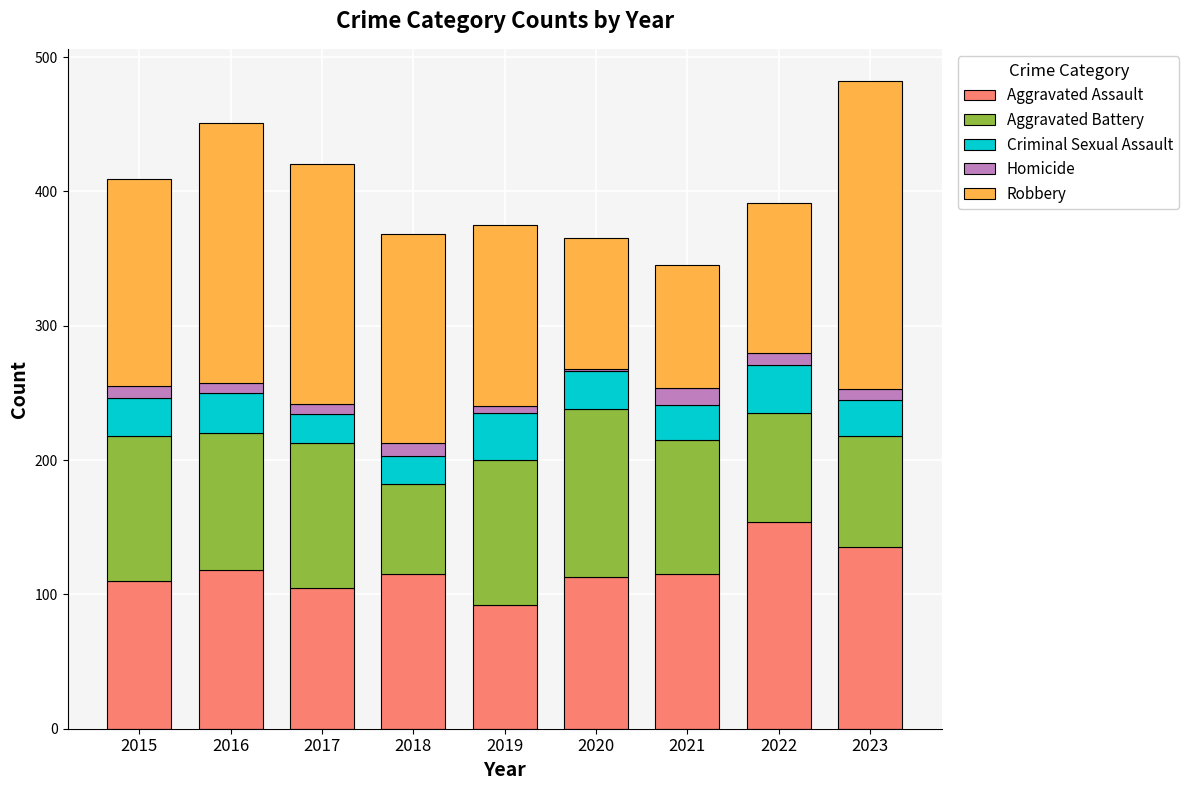

How many data points does each series have?

9